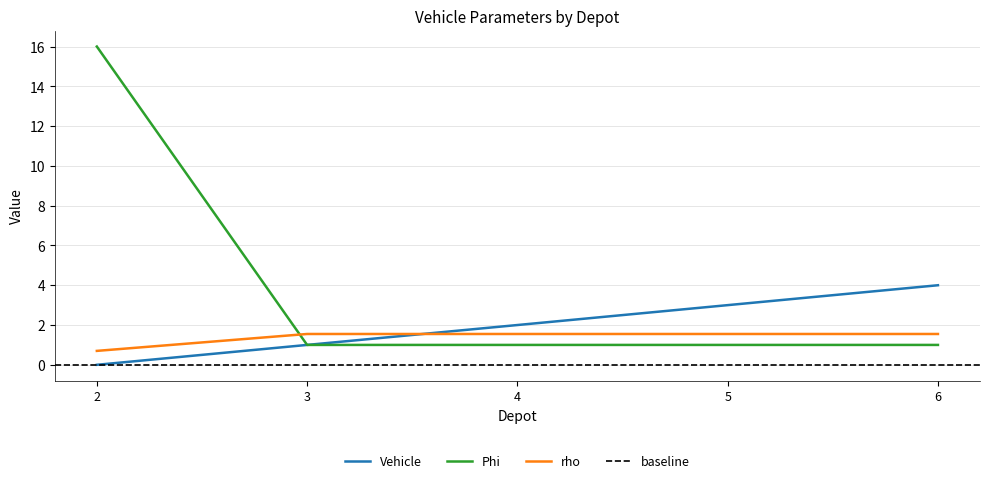

What value does the Phi series have at 5?

1.0